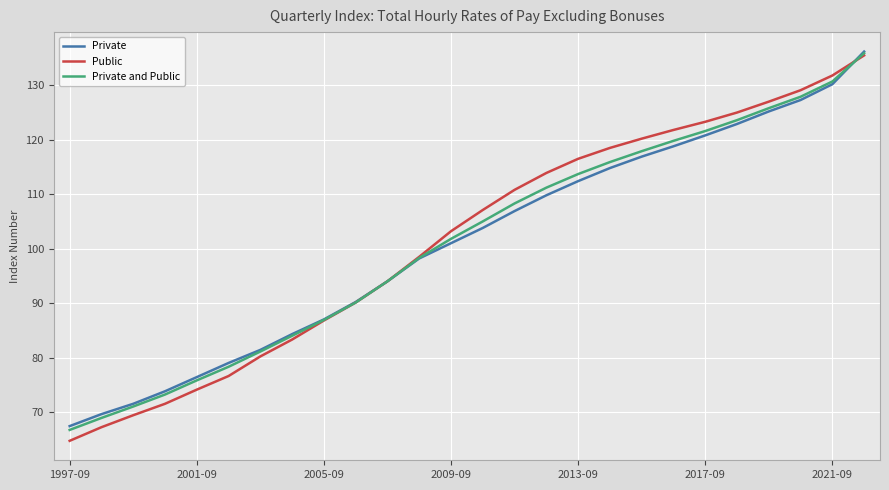

At how many categories does at least one series exceed 131?

2